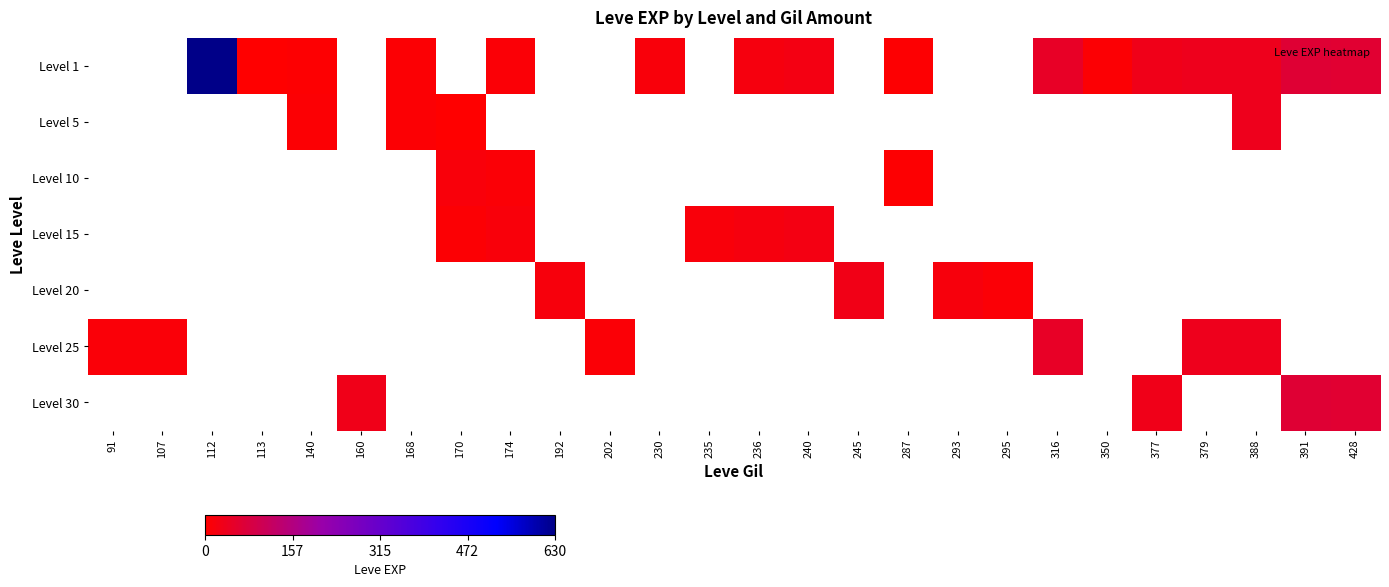

Is the value of Level 30 at 240 greater than the value of Level 25 at 240?

No